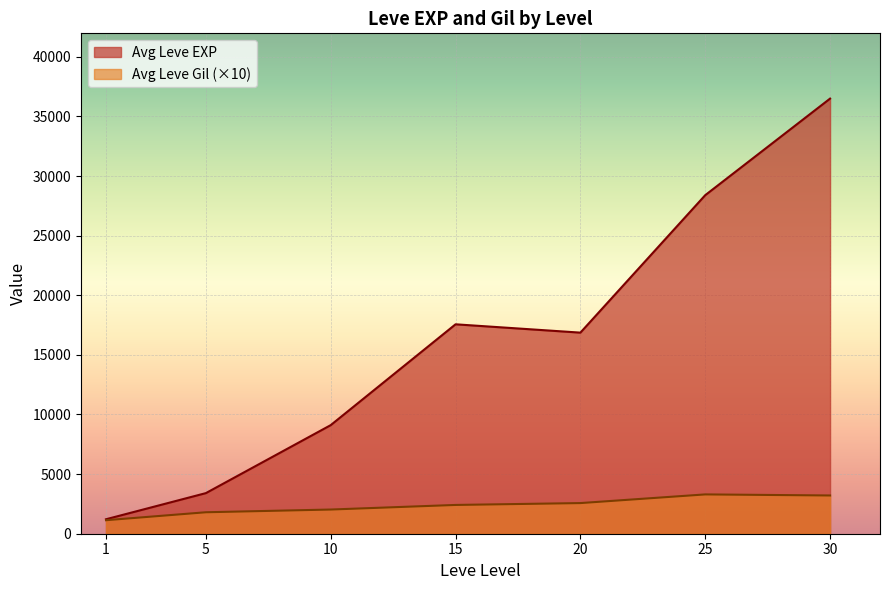

Rank the series by their average value, from lowest to highest.

Avg Leve Gil (×10), Avg Leve EXP